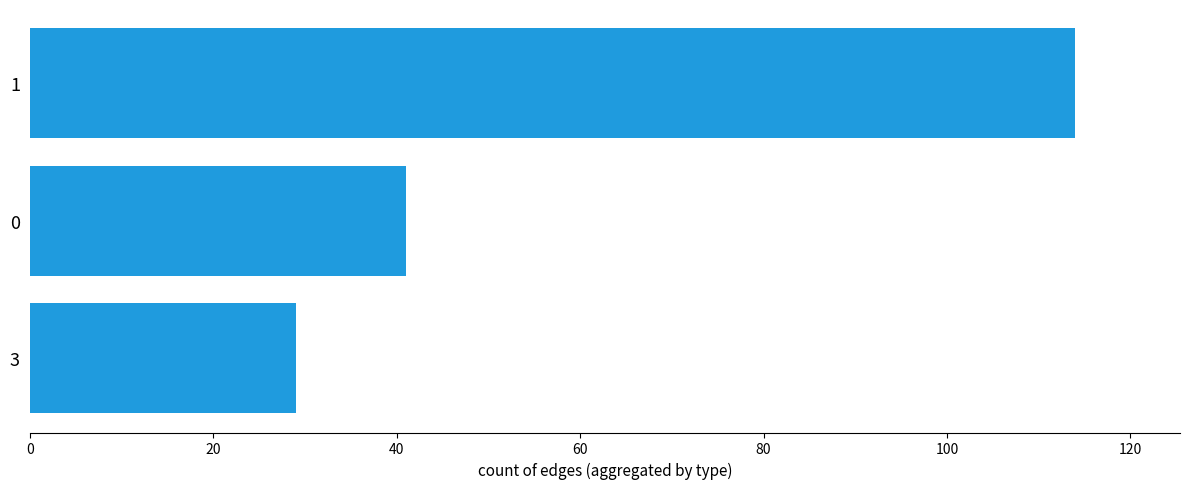

How many series are shown in this chart?

1